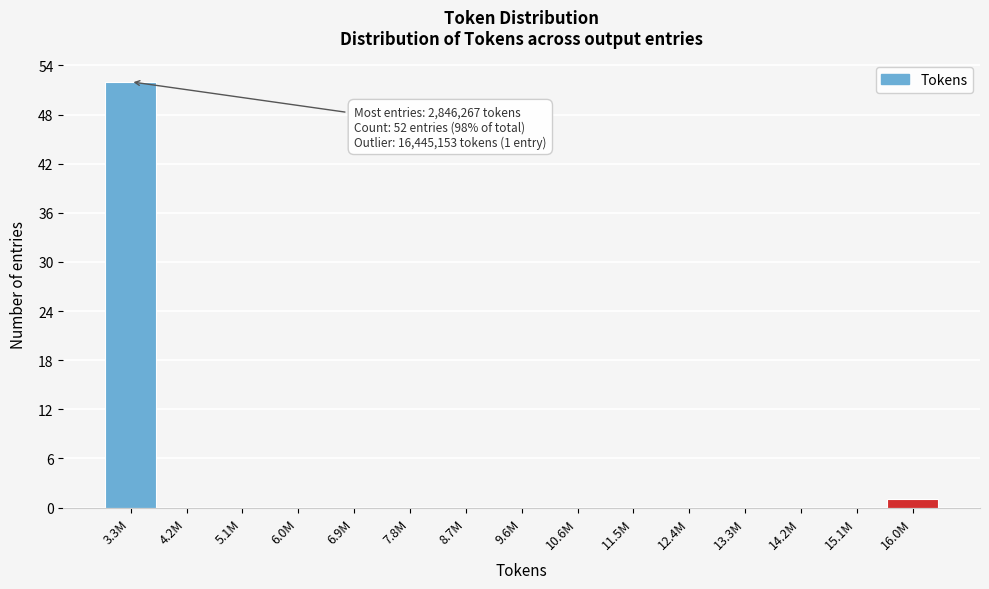

Reading left to right, transcribe all the data shown in this chart.

3.3M=52	4.2M=0	5.1M=0	6.0M=0	6.9M=0	7.8M=0	8.7M=0	9.6M=0	10.6M=0	11.5M=0	12.4M=0	13.3M=0	14.2M=0	15.1M=0	16.0M=1